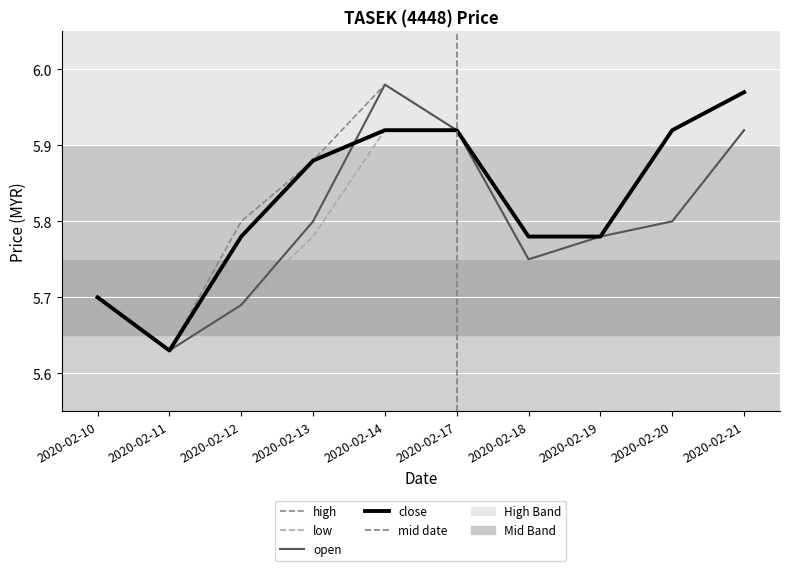

Reading left to right, extract all data points from this chart.

open: 5.7	5.6	5.7	5.8	6.0	5.9	5.8	5.8	5.8	5.9
high: 5.7	5.6	5.8	5.9	6.0	5.9	5.8	5.8	5.9	6.0
low: 5.7	5.6	5.7	5.8	5.9	5.9	5.8	5.8	5.8	5.9
close: 5.7	5.6	5.8	5.9	5.9	5.9	5.8	5.8	5.9	6.0